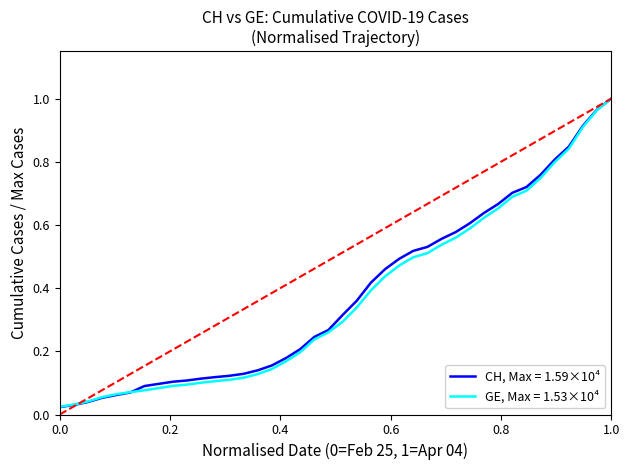

Which series has the largest range (max minus min)?

CH, Max = 1.59×10⁴